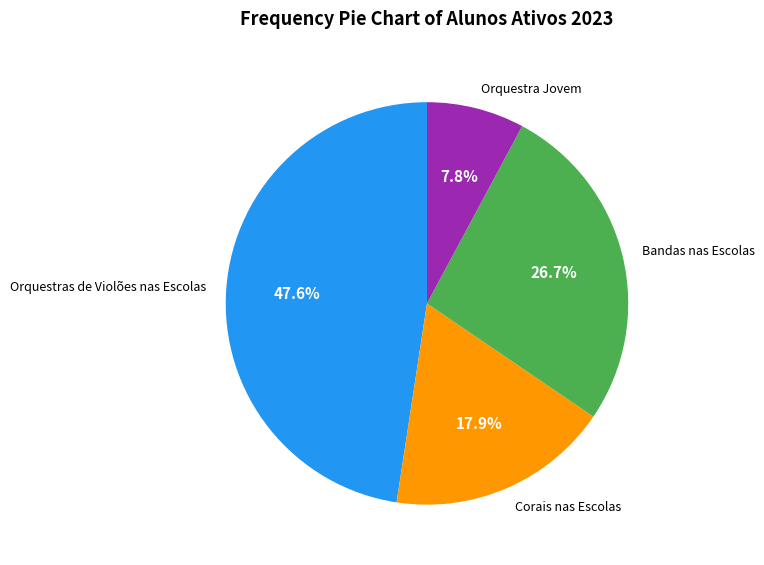

To the nearest percent, what portion does Orquestra Jovem represent?

8%